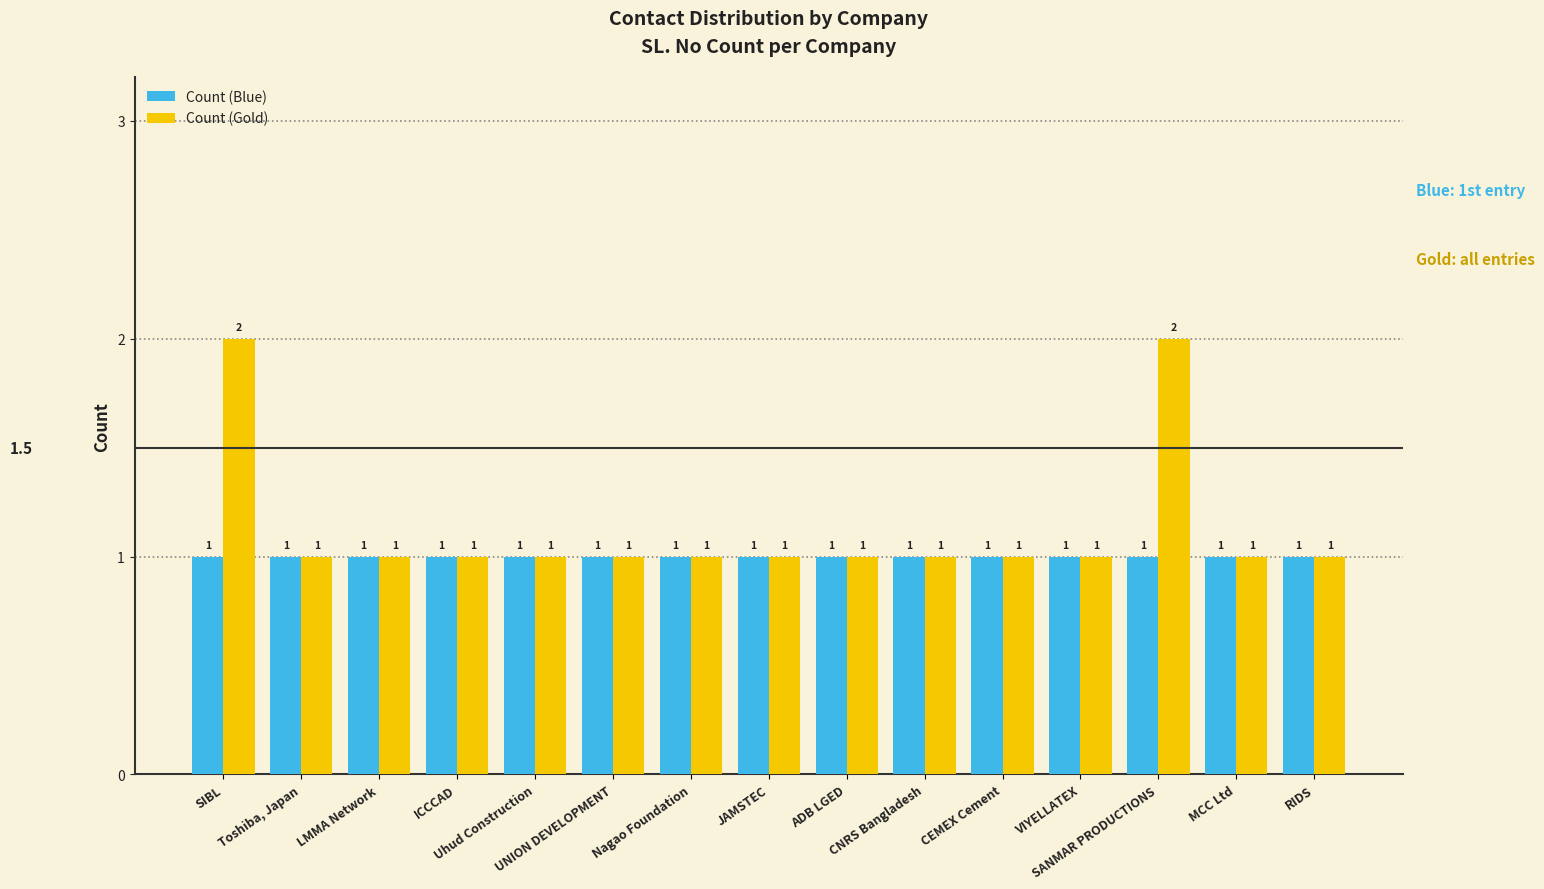

True or false: Count (Blue) has a value of 1 at MCC Ltd.

True